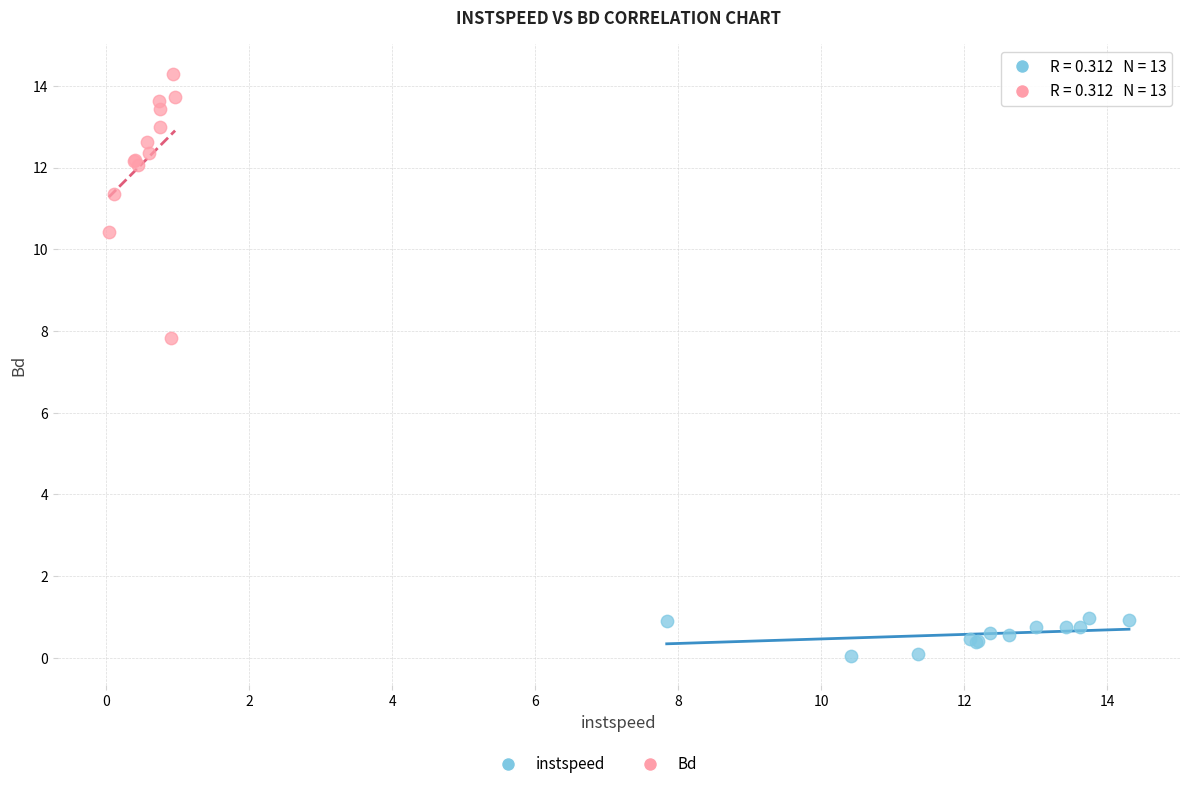

Which series reaches the maximum Y coordinate?

Bd